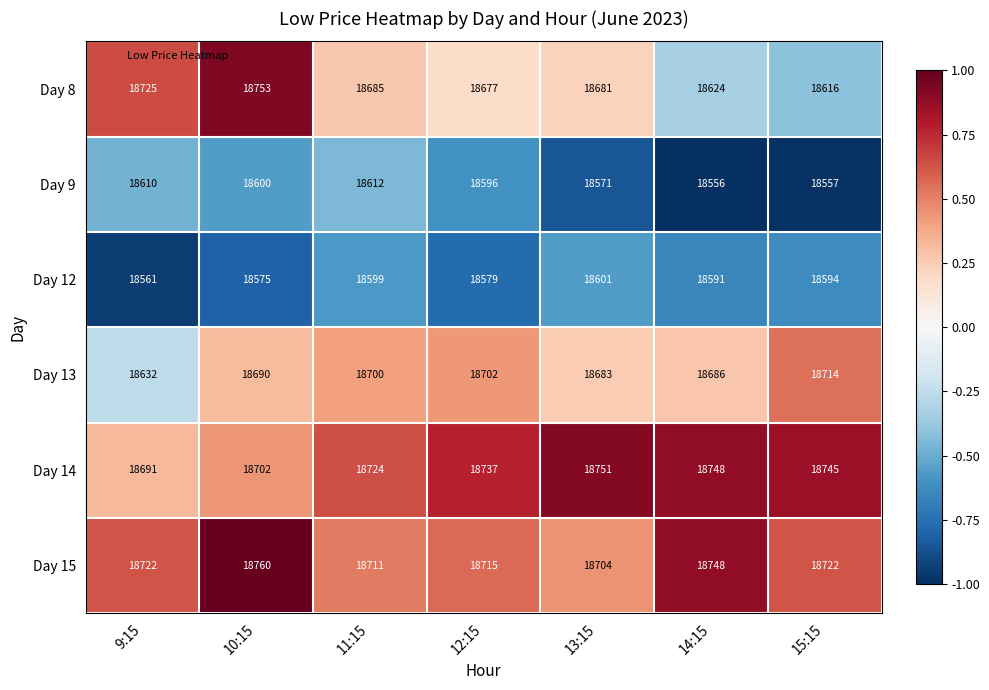

How many series are shown in this chart?

6